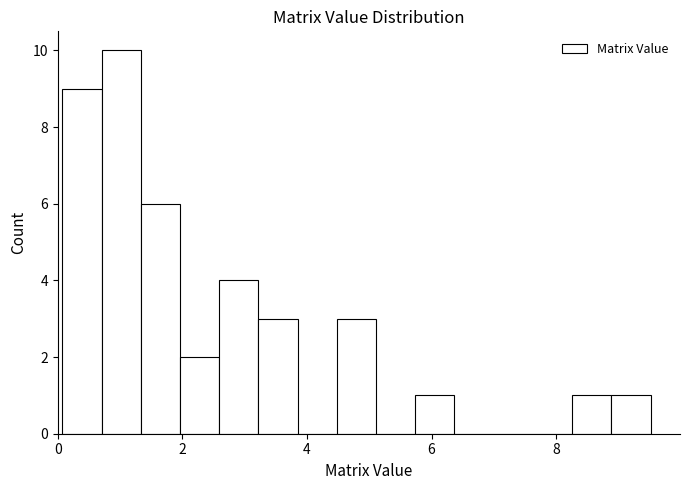

Around what value on the x-axis is the tallest bar? Give the approximate position of its centre, as read against the axis.

1.0